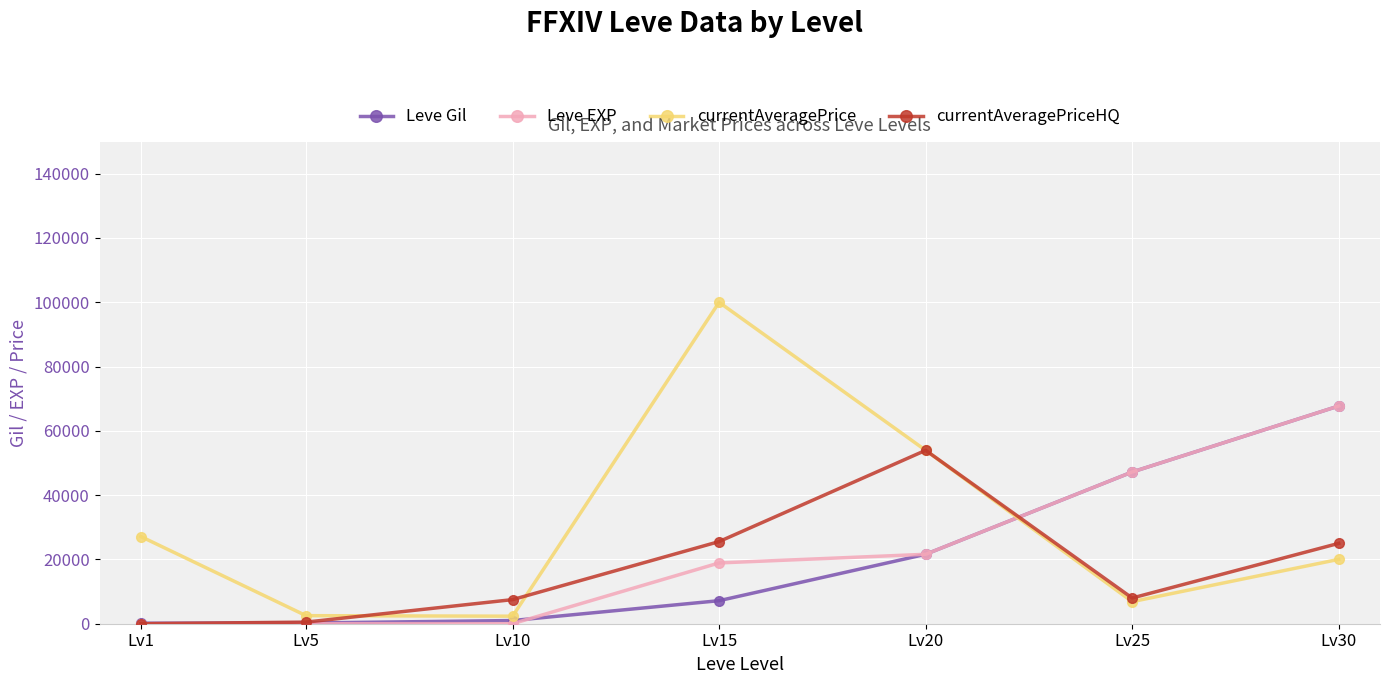

The Leve Gil series shows 21600 at Lv20. True or false?

True